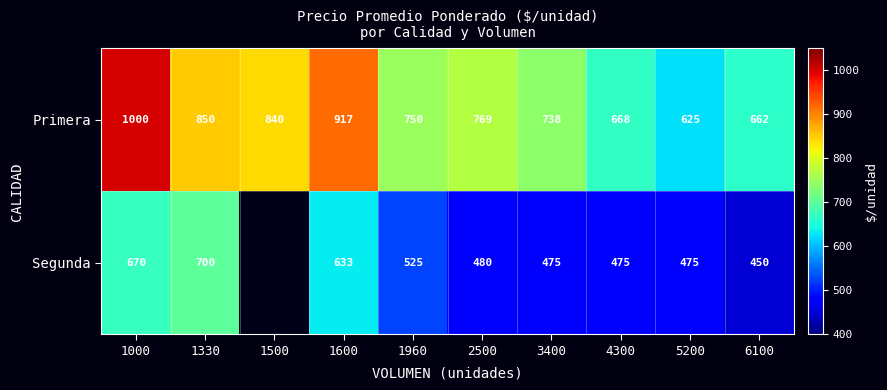

Where is Primera nearest to the value 812?

1500